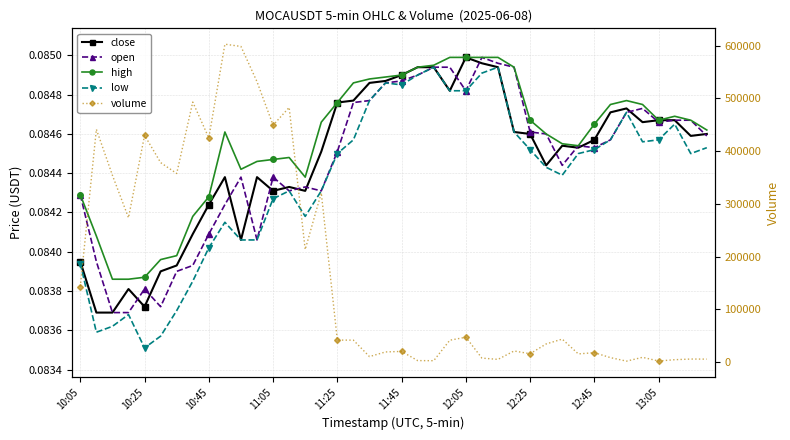

What is the greatest value displayed?

602892.0